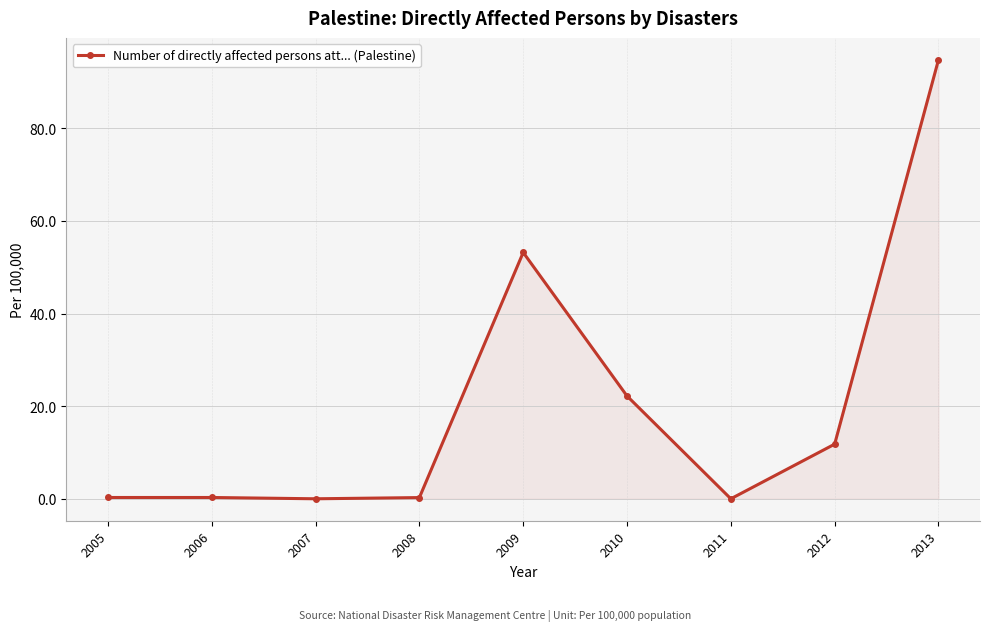

What is the approximate value at 2009?

53.2